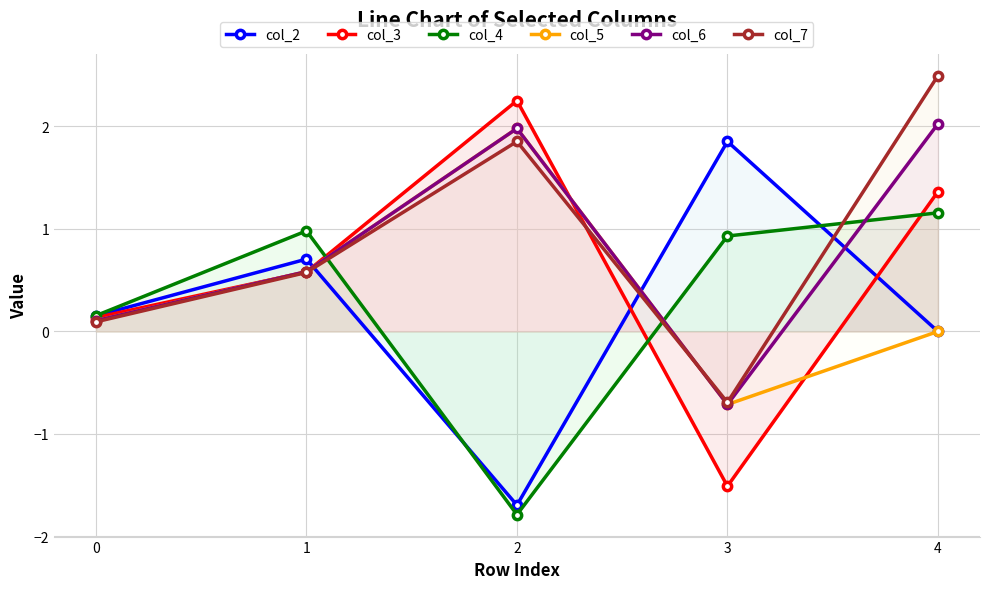

Which series has the largest range (max minus min)?

col_3